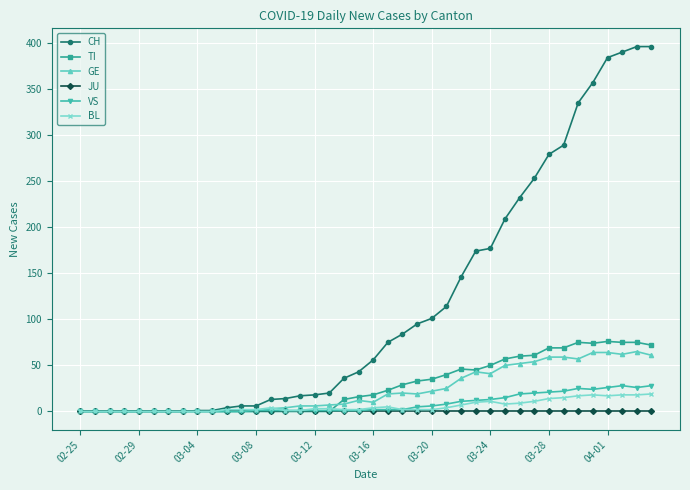

True or false: VS has more than 1 interior local peaks.

True